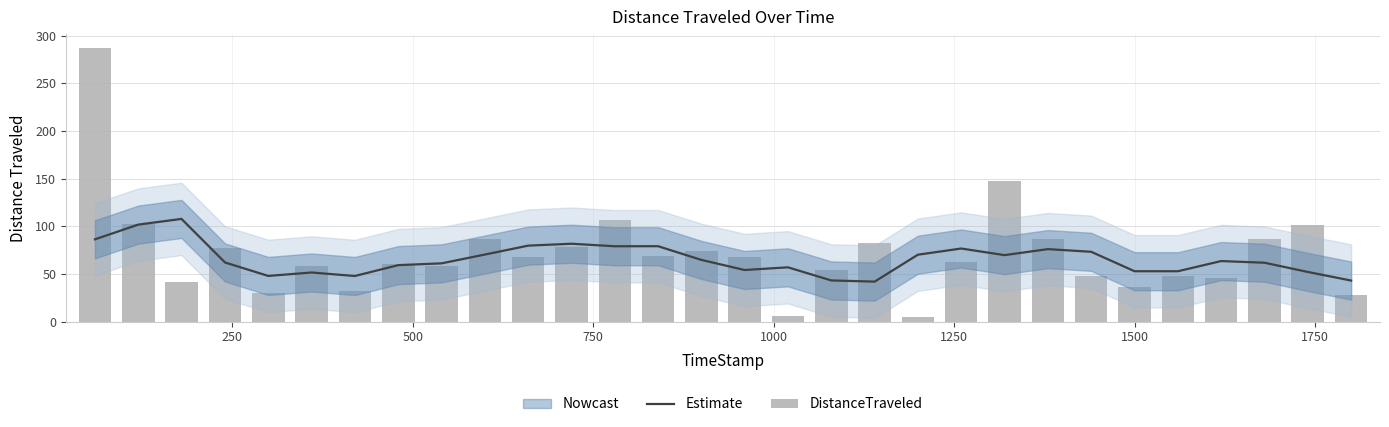

Is the value of Estimate at 19 greater than the value of DistanceTraveled at 27?

No